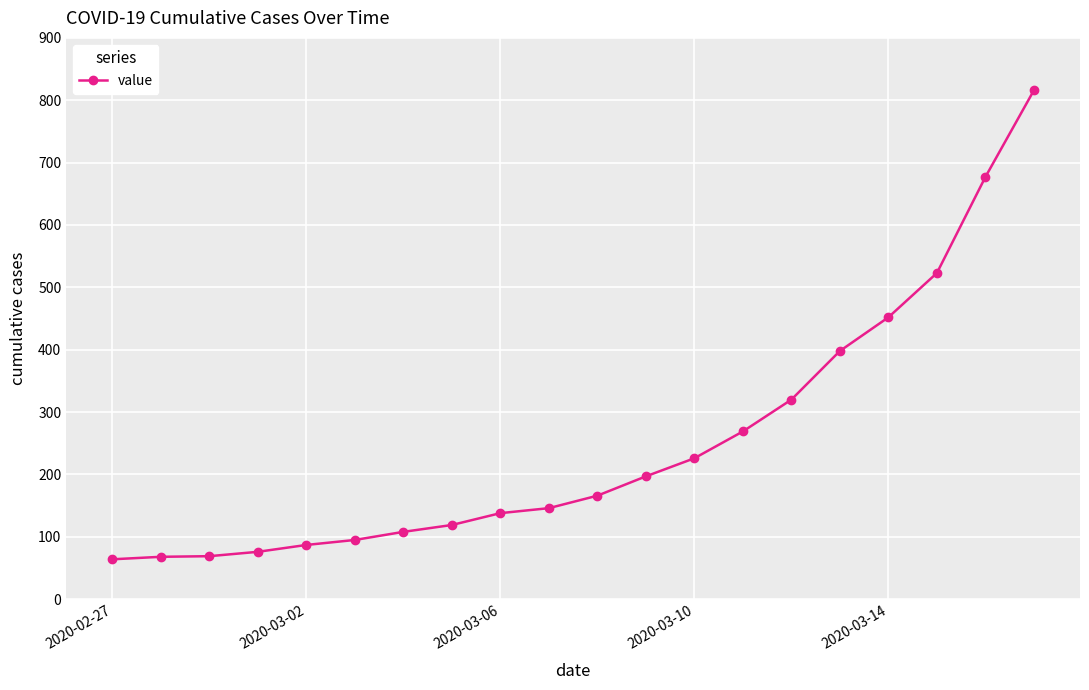

What is the smallest value displayed?

64